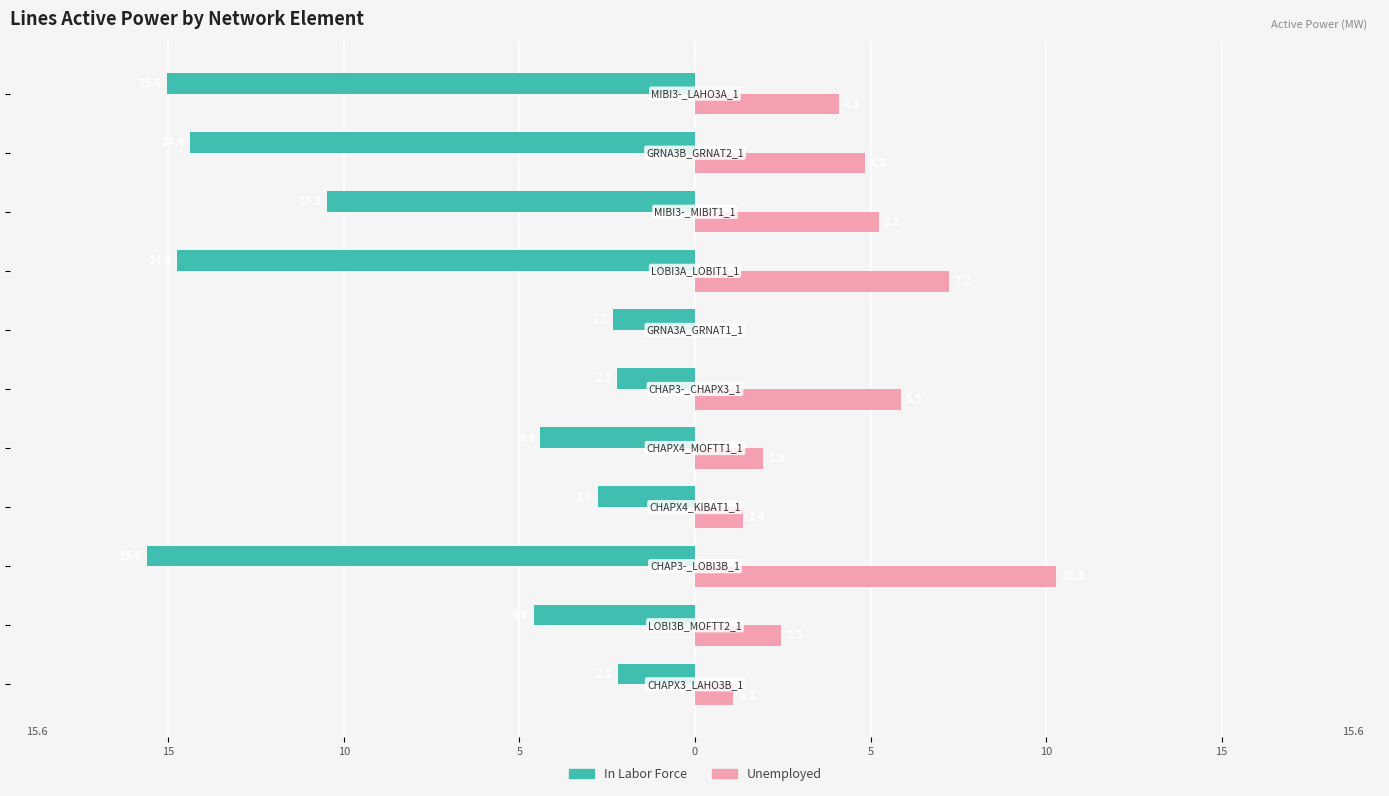

What are all the series names shown in the legend?

In Labor Force, Unemployed